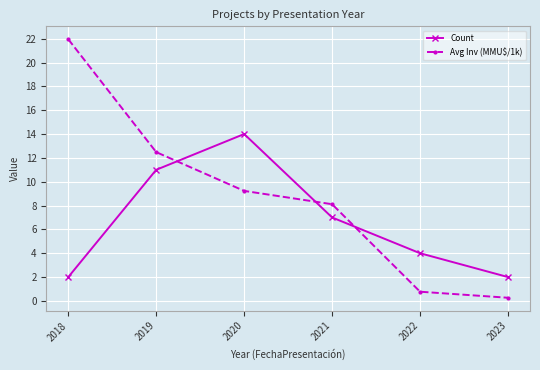

Rank the series by their average value, from lowest to highest.

Count, Avg Inv (MMU$/1k)